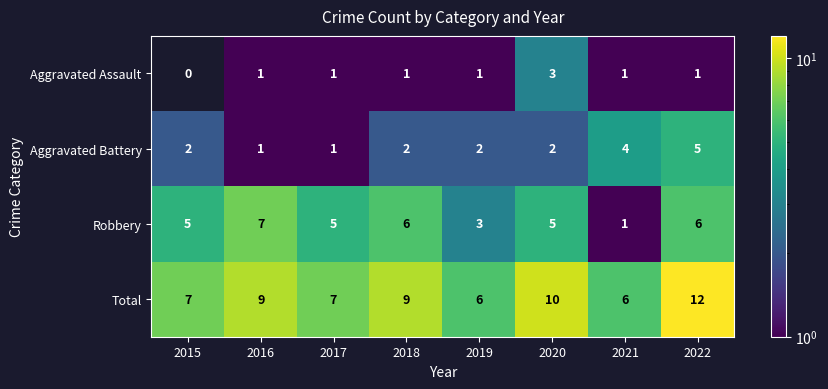

What is the maximum value for Total?

12